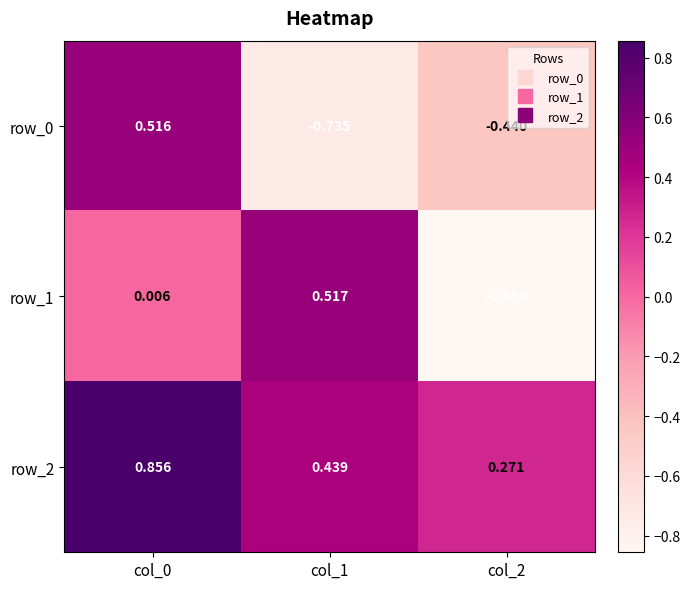

Is the value of row_0 at col_0 greater than the value of row_1 at col_0?

Yes